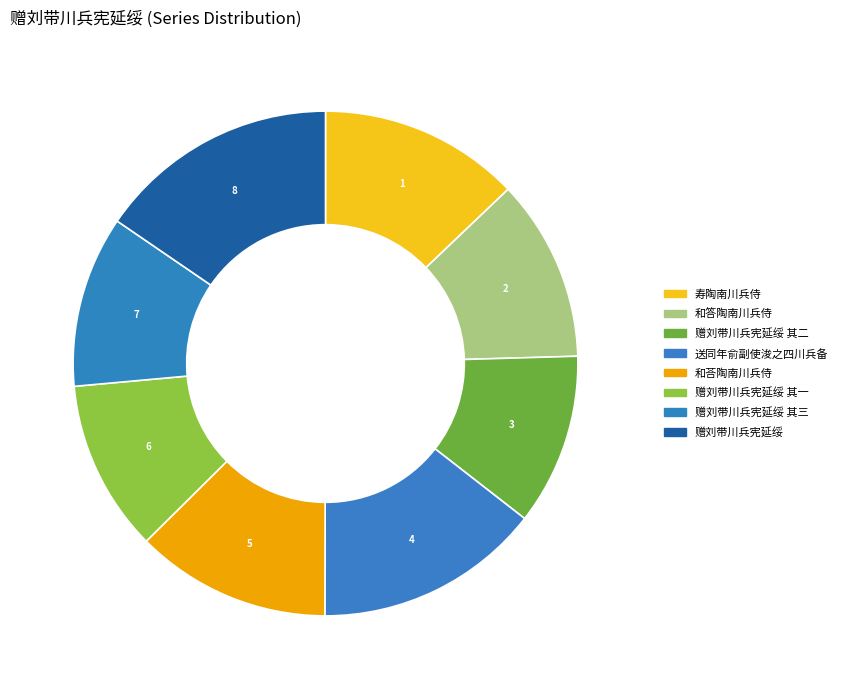

How many slices are in this pie chart?

8